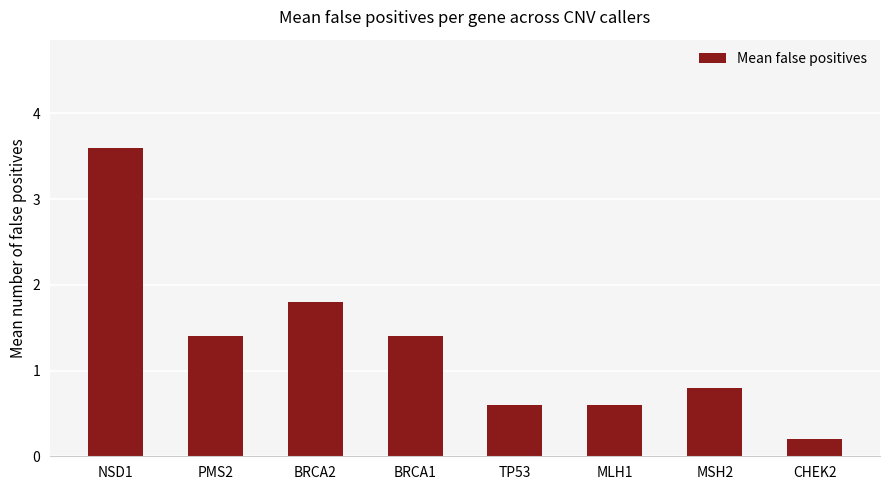

What is the label of the 6th bar from the left?

MLH1